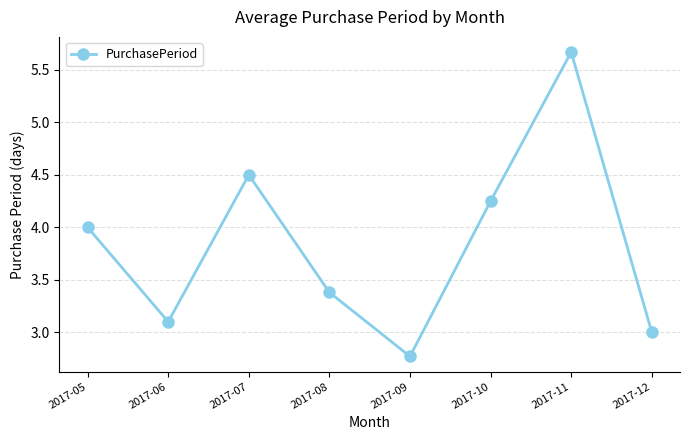

Does the chart have visible grid lines?

Yes